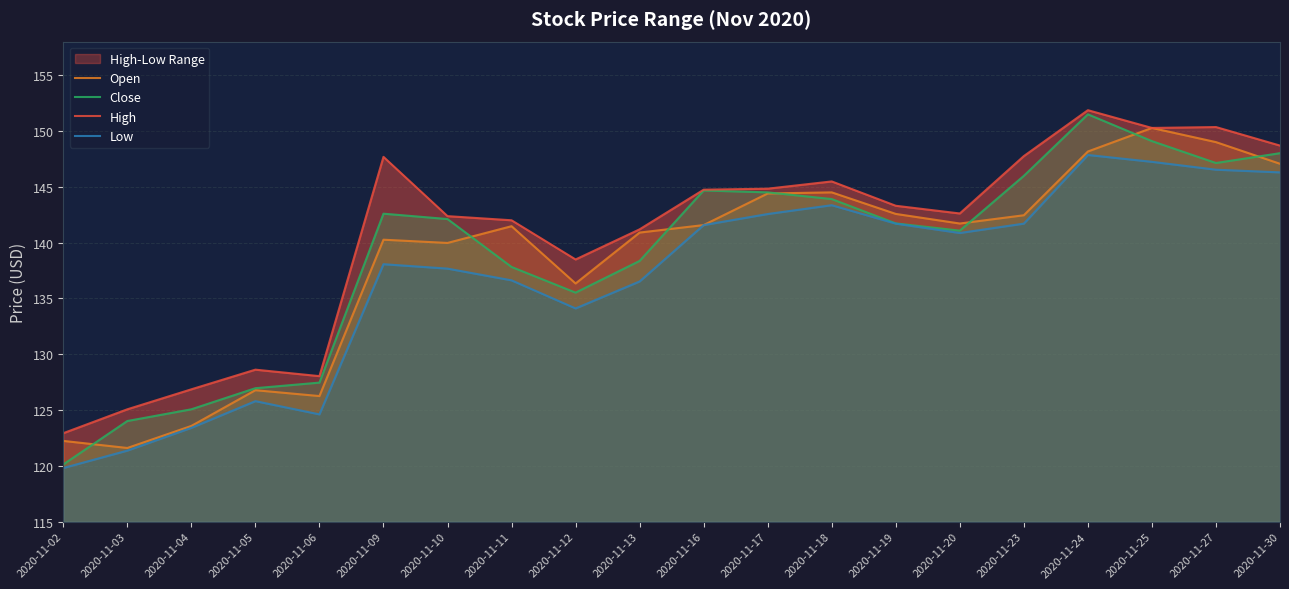

How many data points in High are above 143?

10